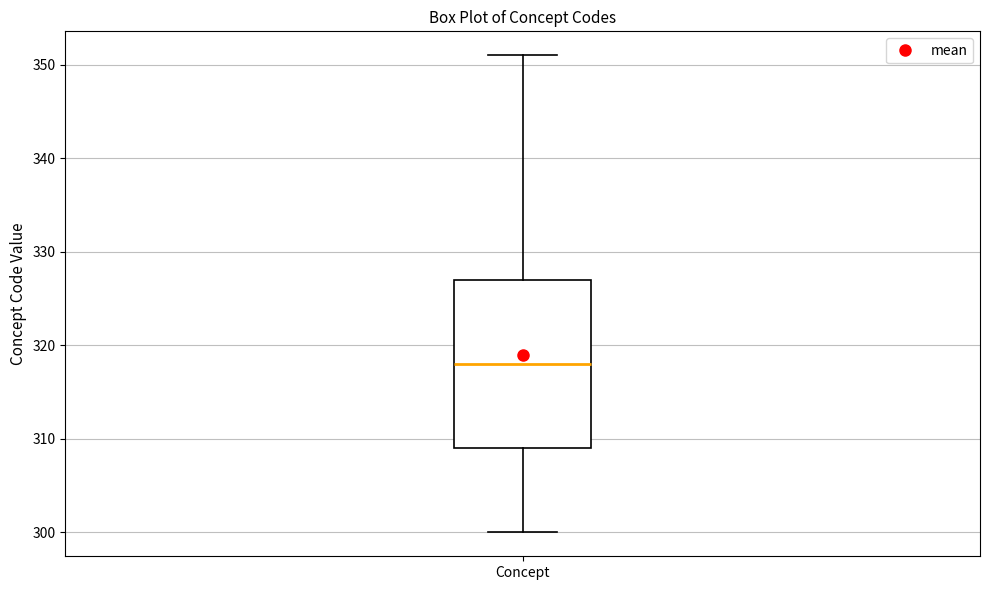

Where is the lower edge of the box for Concept on the y-axis? The values are not printed on the chart, so give them approximately, as read against the axis.

309